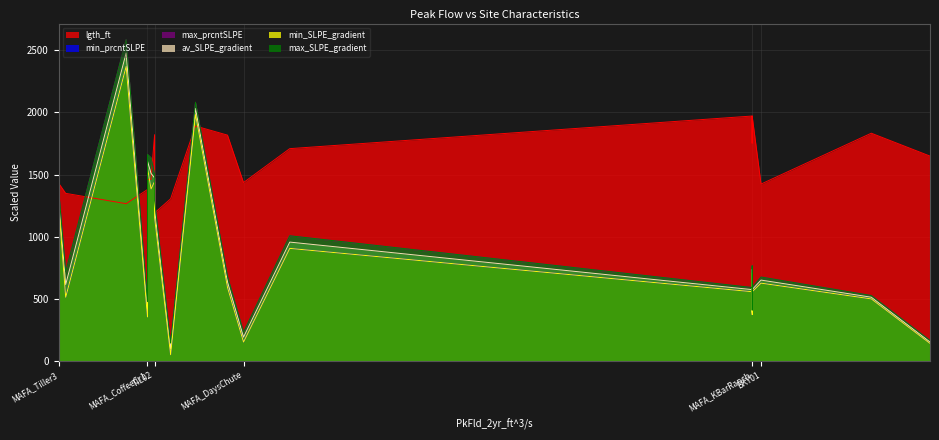

Where is min_SLPE_gradient nearest to the value 0?

COW01